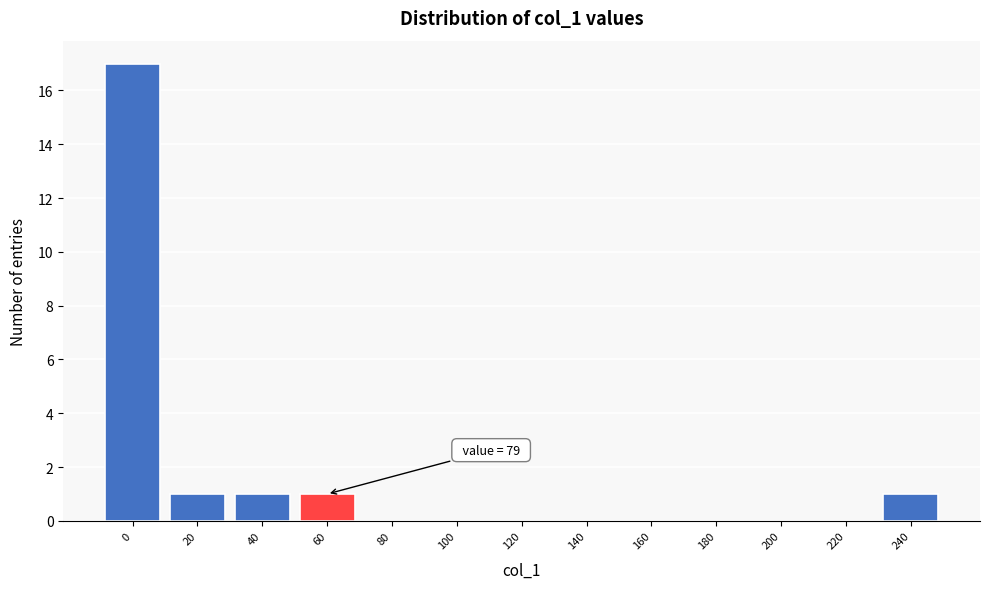

Reading left to right, list all the values displayed in this chart.

0=17	20=1	40=1	60=1	80=0	100=0	120=0	140=0	160=0	180=0	200=0	220=0	240=1